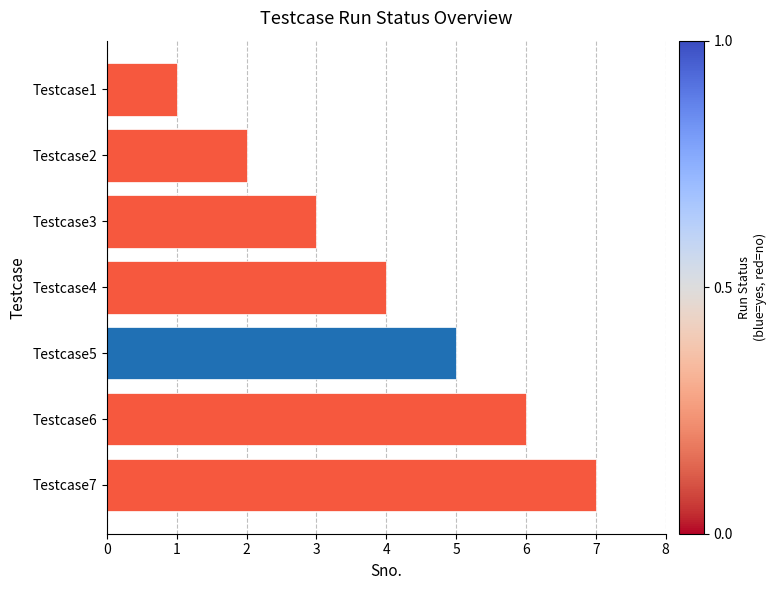

How many distinct data groups are displayed?

1